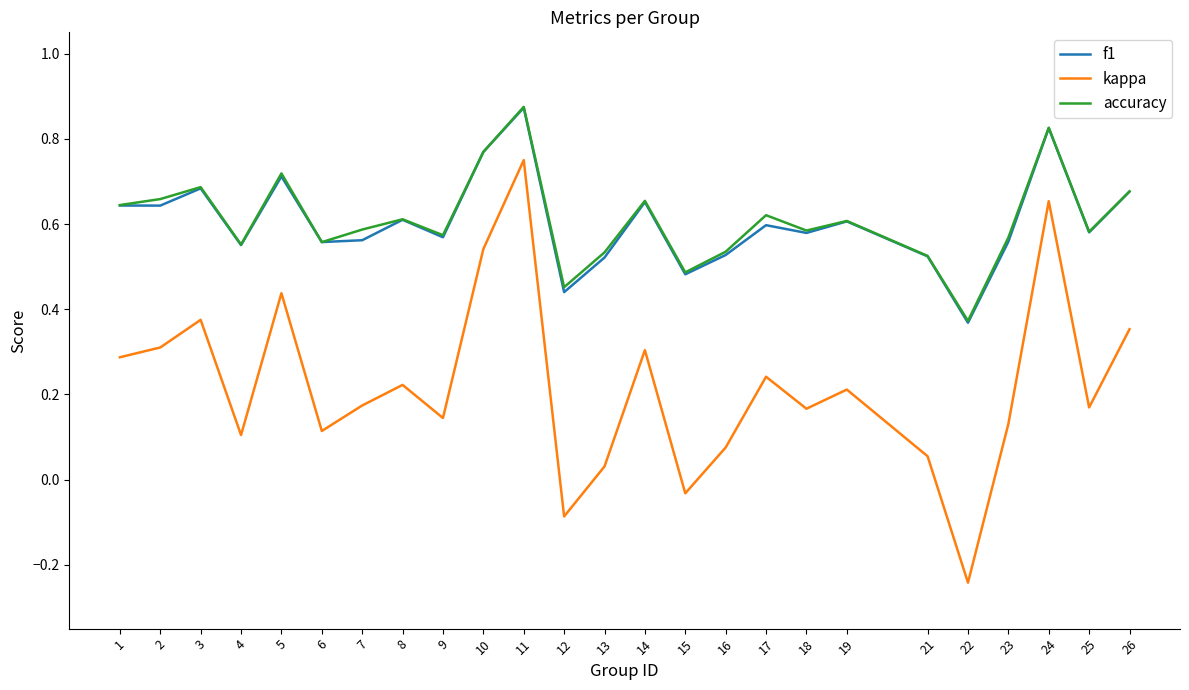

What are all the series names shown in the legend?

f1, kappa, accuracy